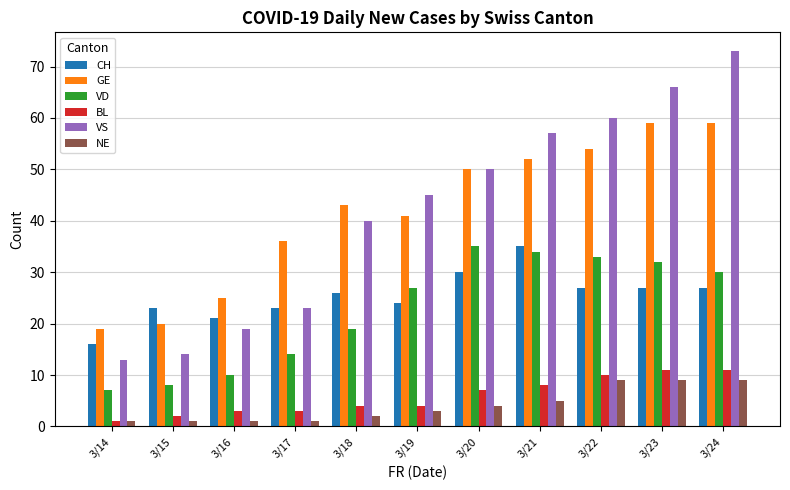

The NE series shows 3 at 3/23. True or false?

False